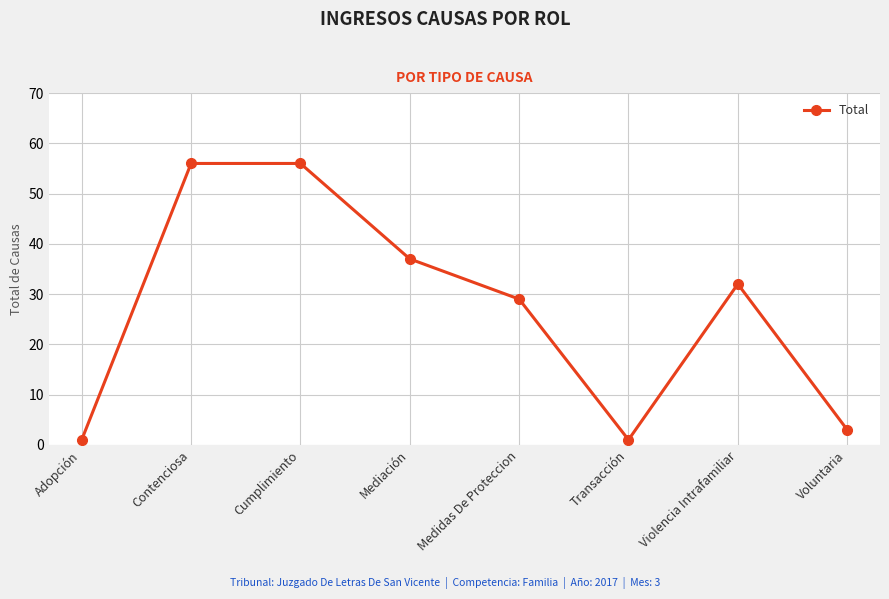

Between Violencia Intrafamiliar and Cumplimiento, which is larger?

Cumplimiento